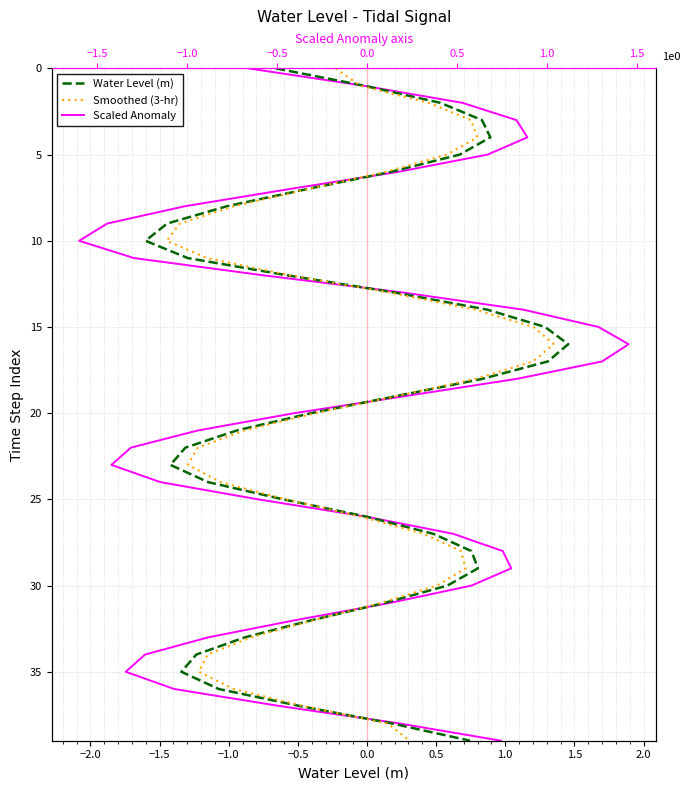

What is the difference between the second highest and minimum values in the Scaled Anomaly series?

38